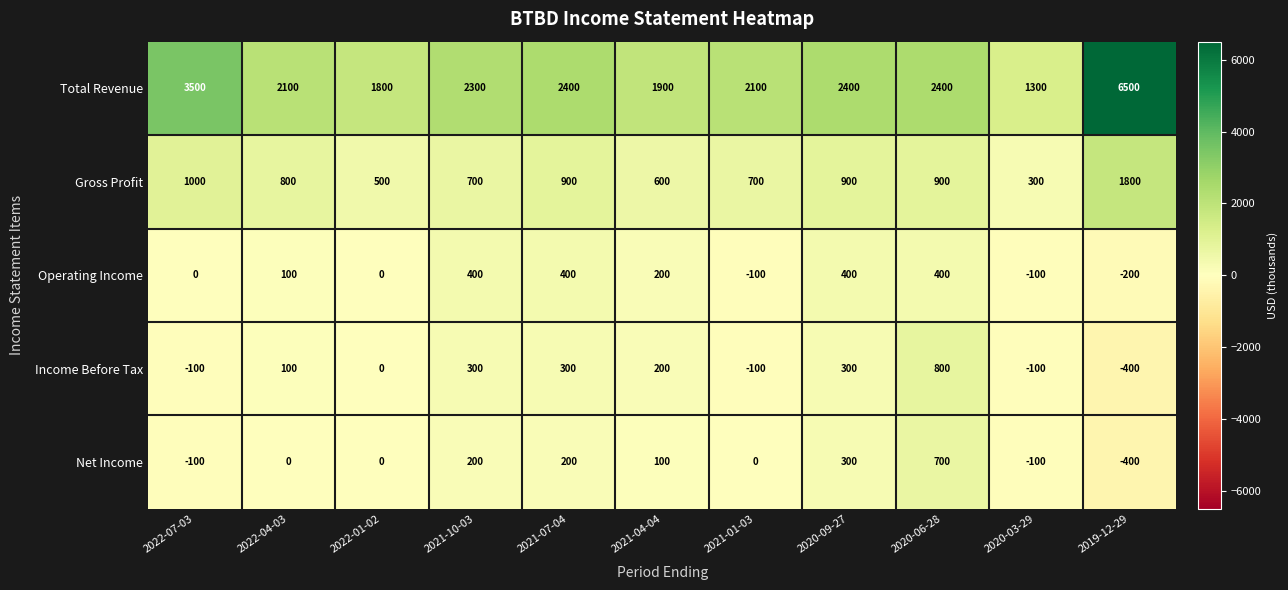

What is the difference between the maximum and minimum values in the Net Income series?

1100